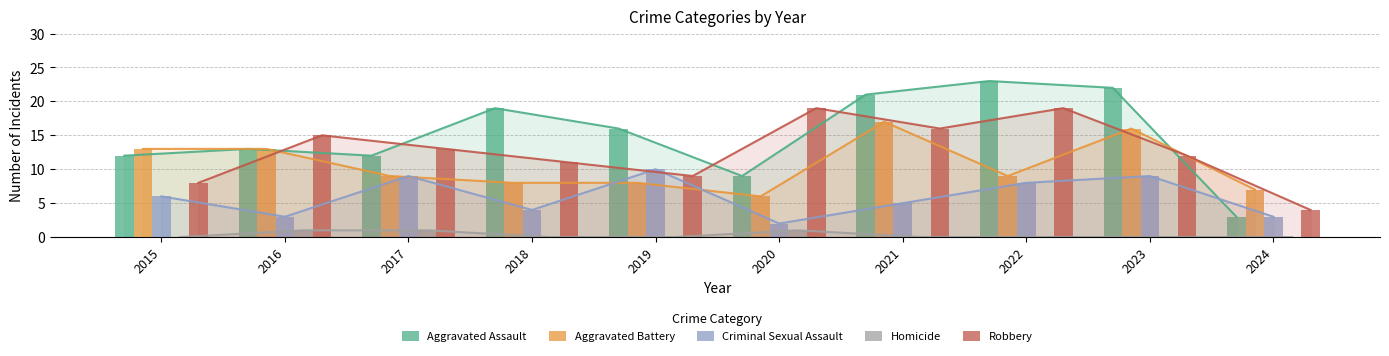

Which series has the largest range (max minus min)?

Aggravated Assault